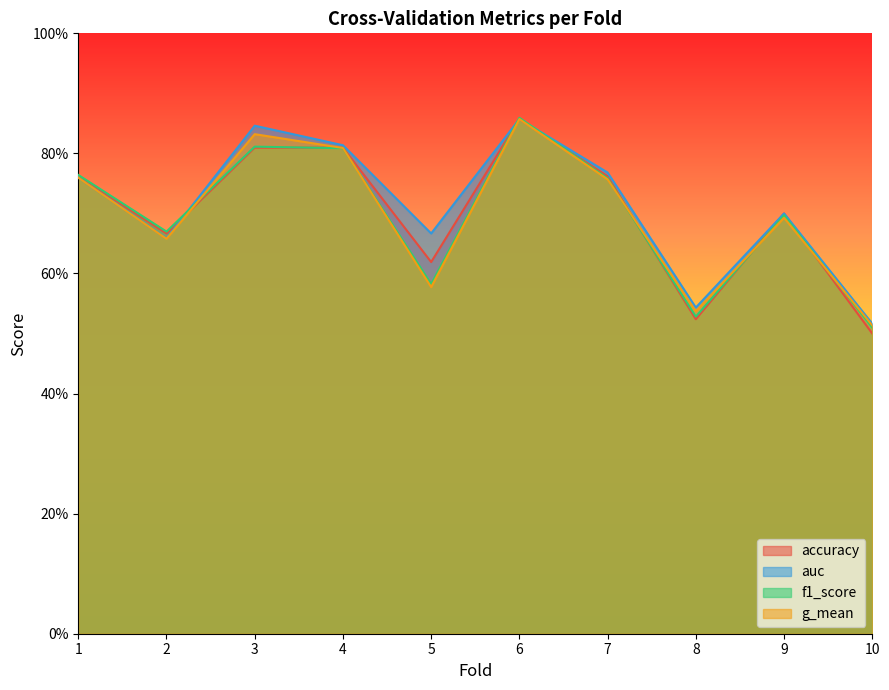

Rank the series by their maximum value, from lowest to highest.

accuracy, g_mean, auc, f1_score